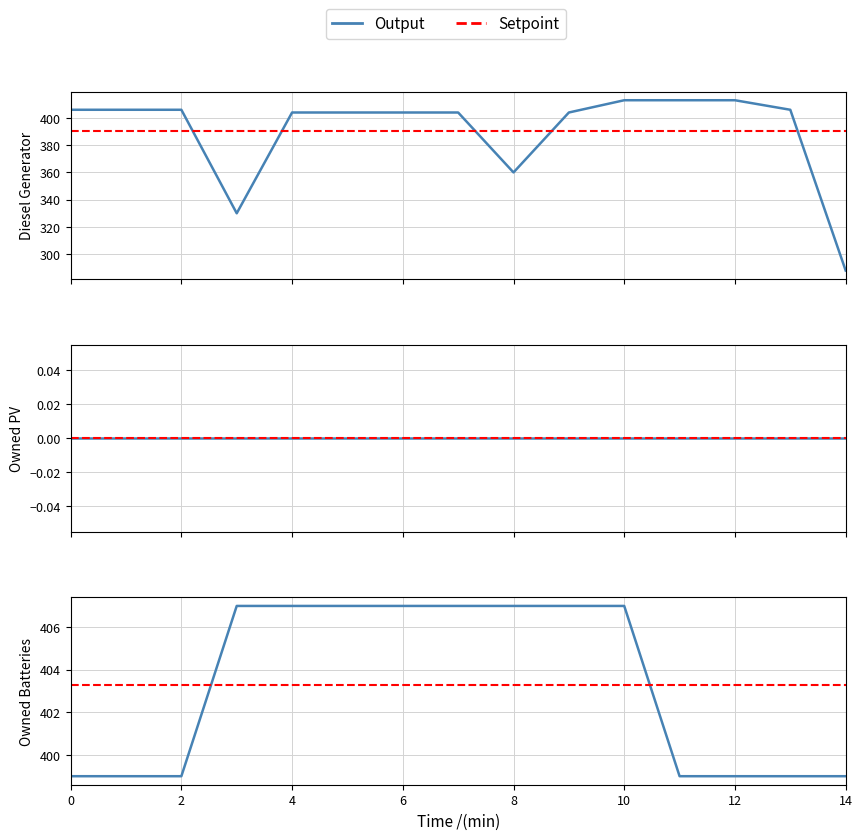

What is the maximum value shown in the chart?

413